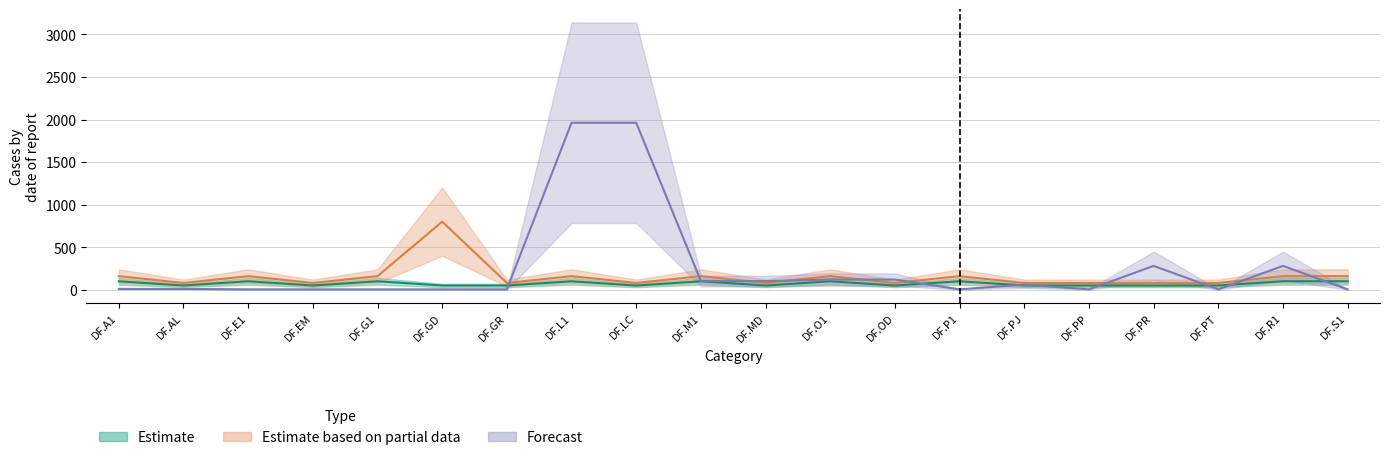

True or false: Estimate and Estimate based on partial data cross at least once.

False